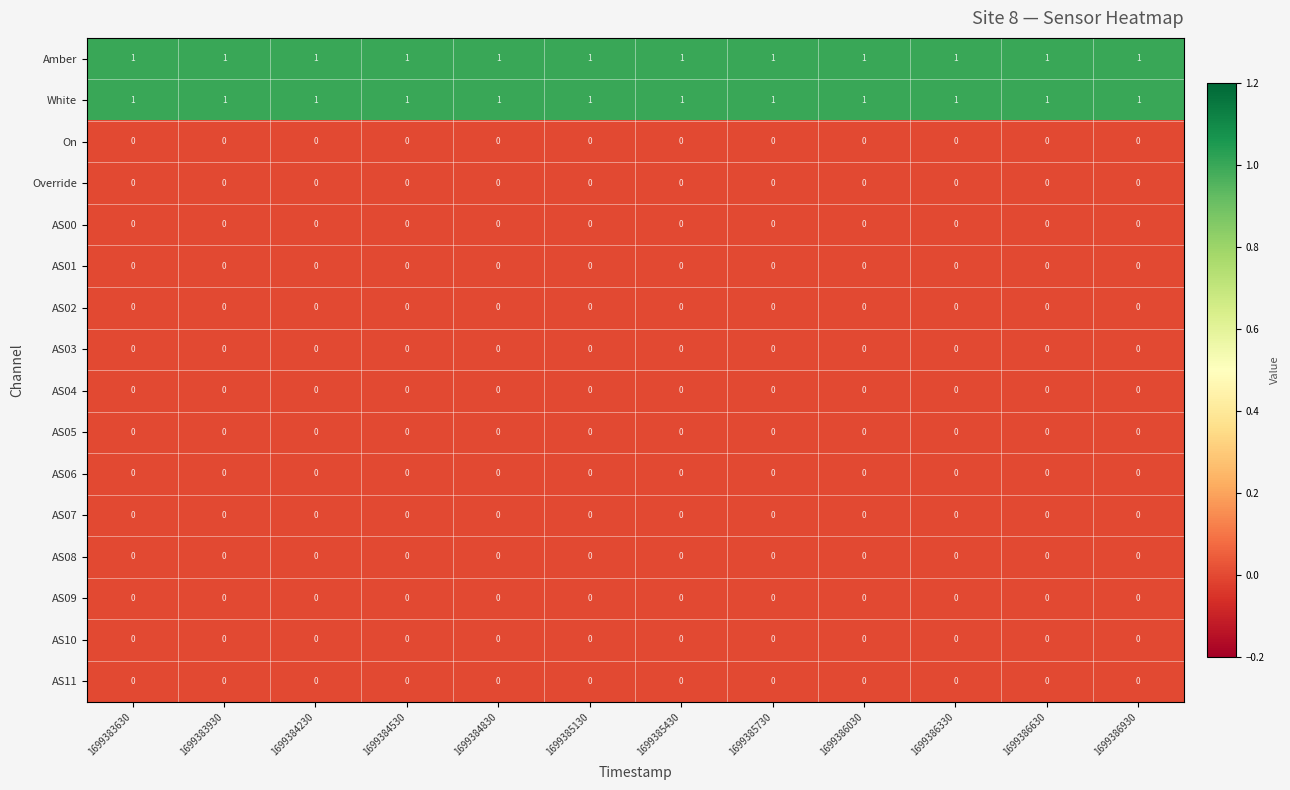

At how many categories does at least one series exceed 0?

12